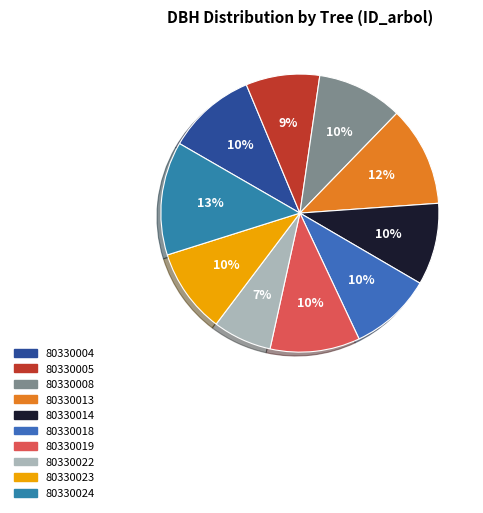

To the nearest percent, what is the combined percentage of 80330022 and 80330024?

20%